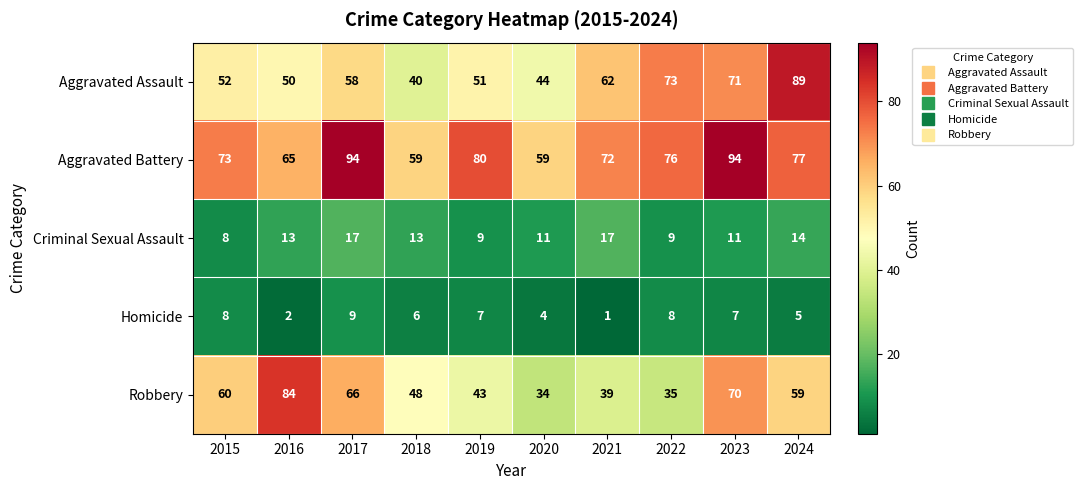

How many distinct data groups are displayed?

5